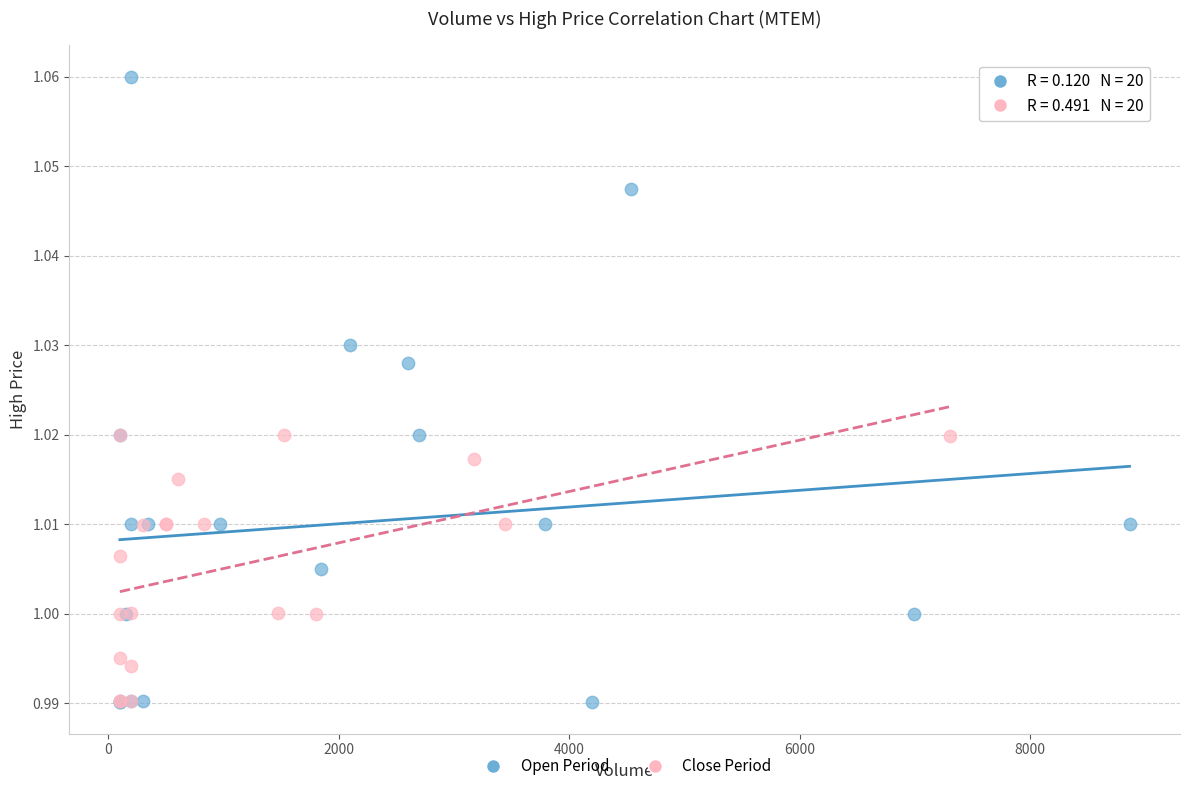

What are all the series names shown in the legend?

Open Period, Close Period